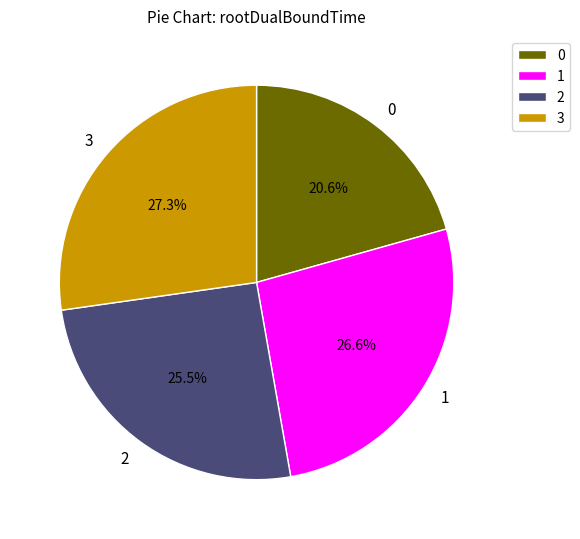

Combined, do 2 and 0 account for over 50%?

No